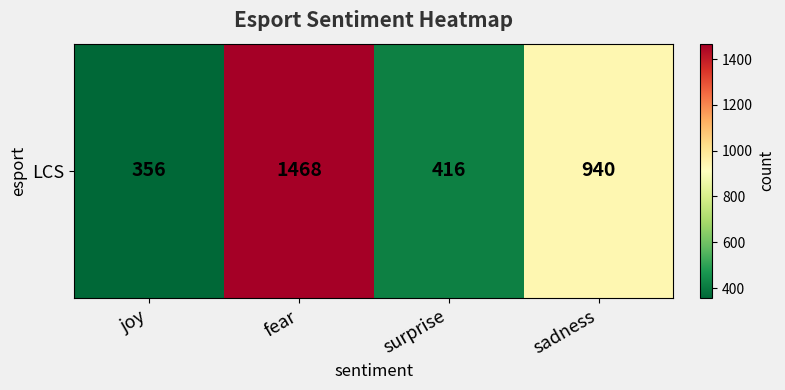

The chart shows a value of 416 at surprise. True or false?

True